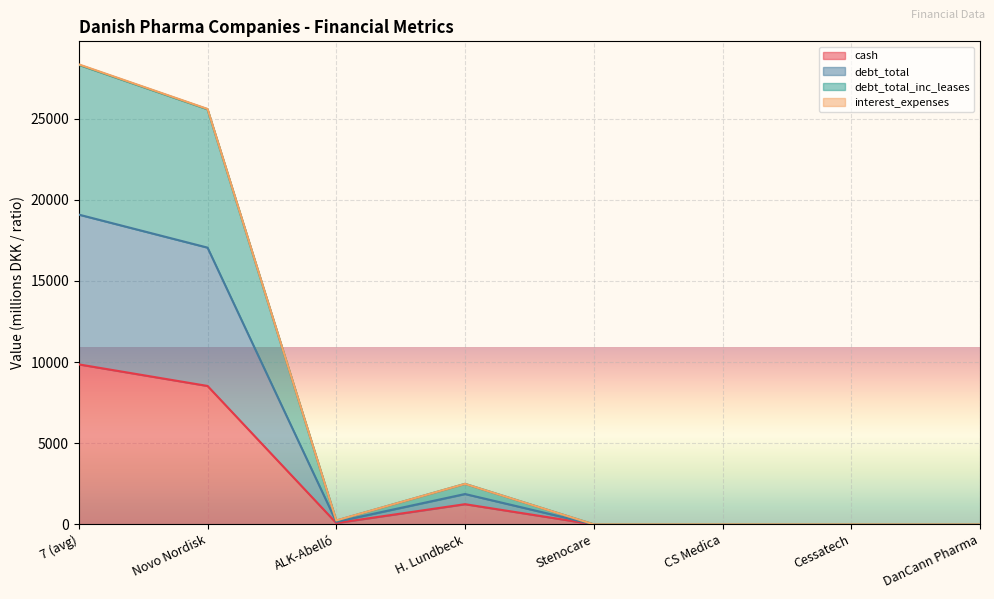

True or false: cash has more than 1 points higher than both neighbors.

True